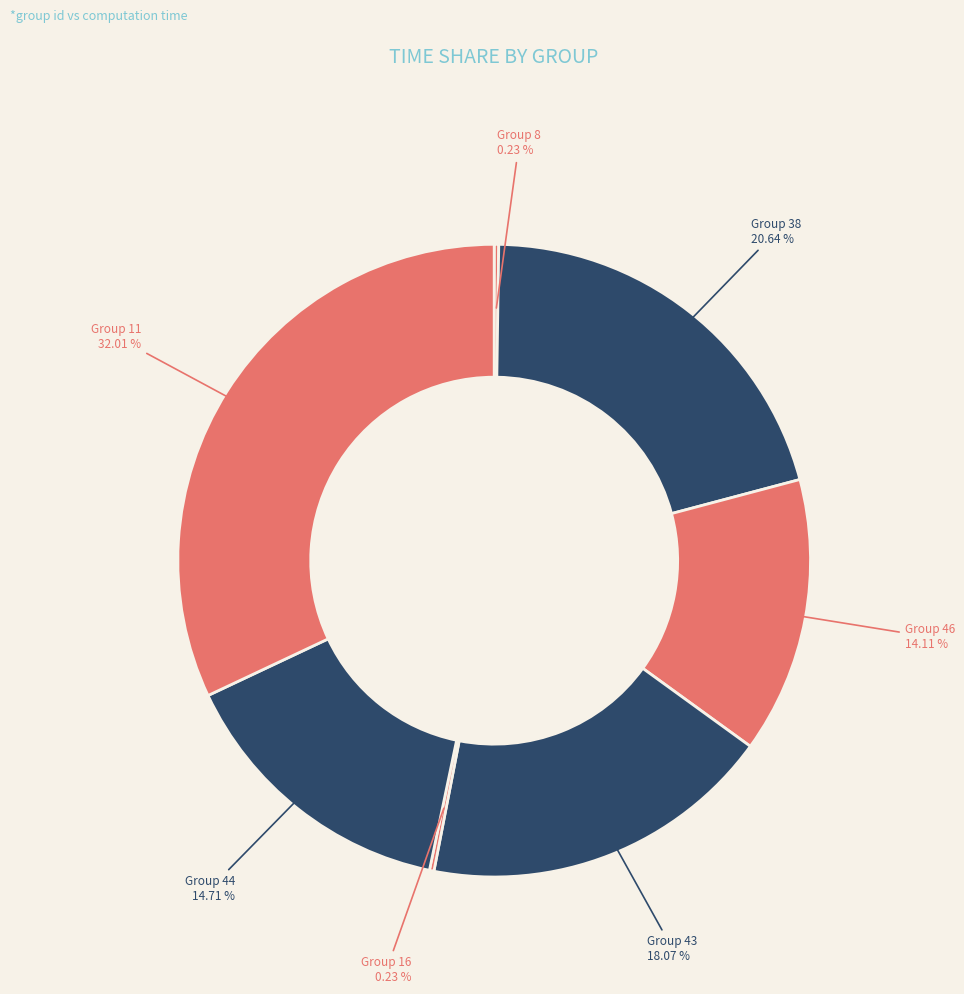

How many segments does this pie chart have?

7